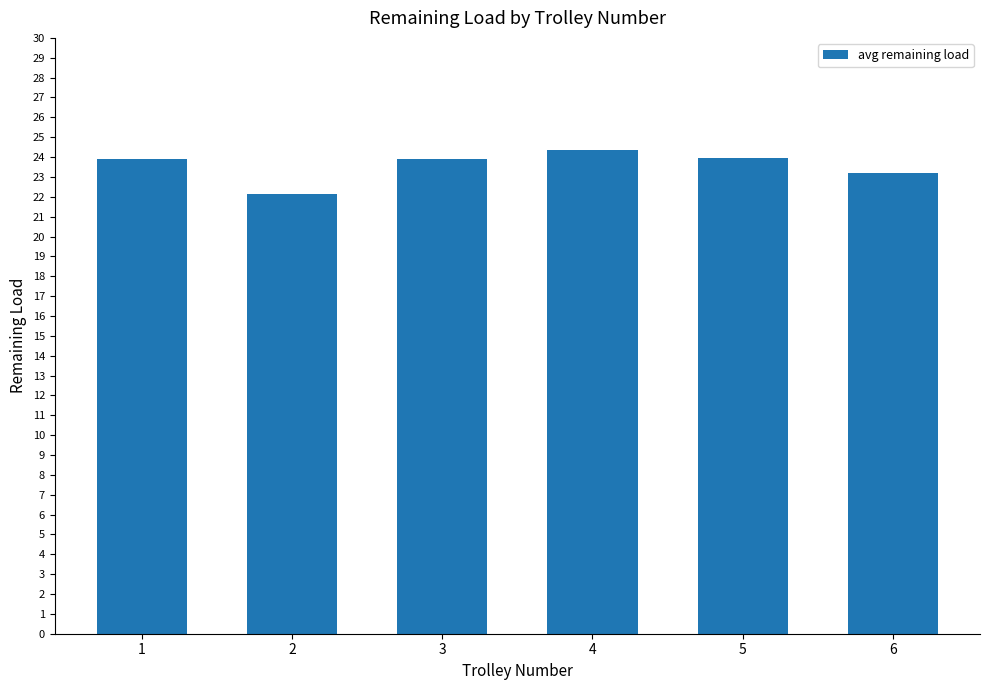

Are the bars horizontal?

No